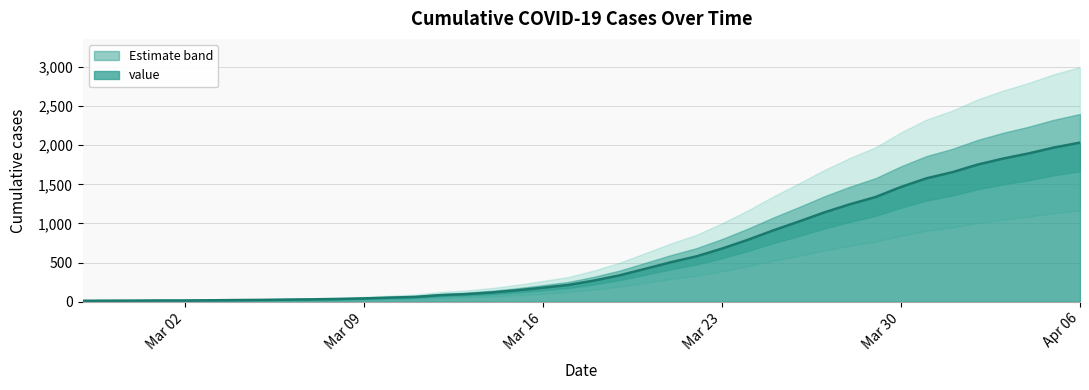

List the labels in order of value, largest first.

2020-04-06, 2020-04-05, 2020-04-04, 2020-04-03, 2020-04-02, 2020-04-01, 2020-03-31, 2020-03-30, 2020-03-29, 2020-03-28, 2020-03-27, 2020-03-26, 2020-03-25, 2020-03-24, 2020-03-23, 2020-03-22, 2020-03-21, 2020-03-20, 2020-03-19, 2020-03-18, 2020-03-17, 2020-03-16, 2020-03-15, 2020-03-14, 2020-03-13, 2020-03-12, 2020-03-11, 2020-03-10, 2020-03-09, 2020-03-08, 2020-03-07, 2020-03-06, 2020-03-05, 2020-03-04, 2020-03-03, 2020-03-01, 2020-03-02, 2020-02-29, 2020-02-28, 2020-02-27